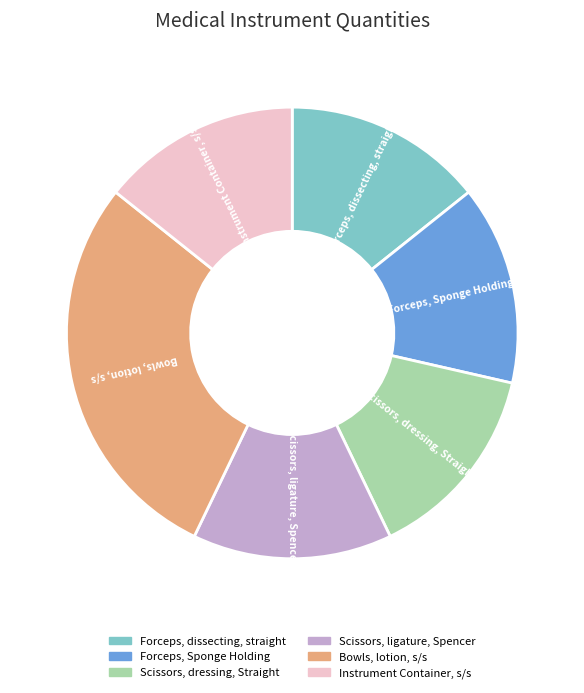

Combined, do Scissors, dressing, Straight and Forceps, Sponge Holding account for over 50%?

No